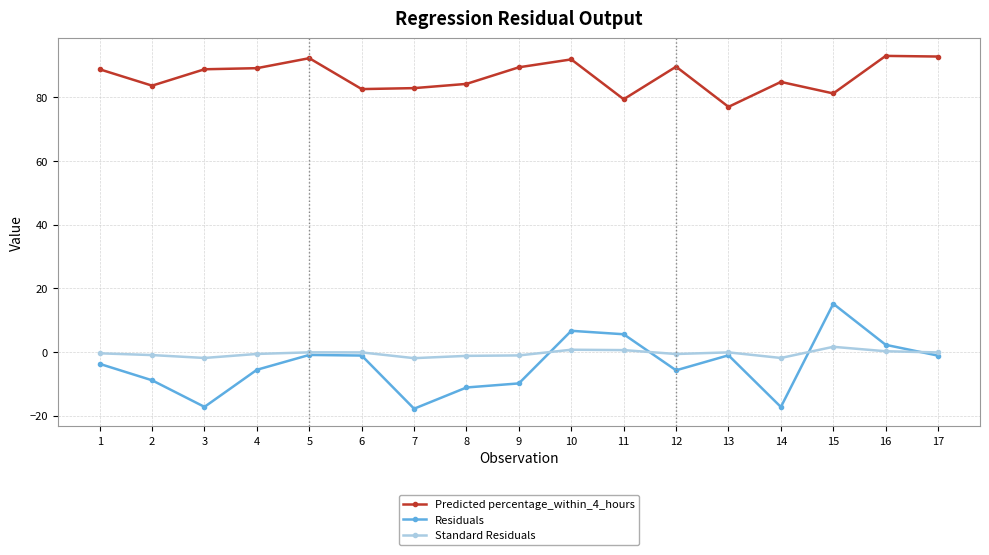

Read the Standard Residuals value at 1.

-0.4